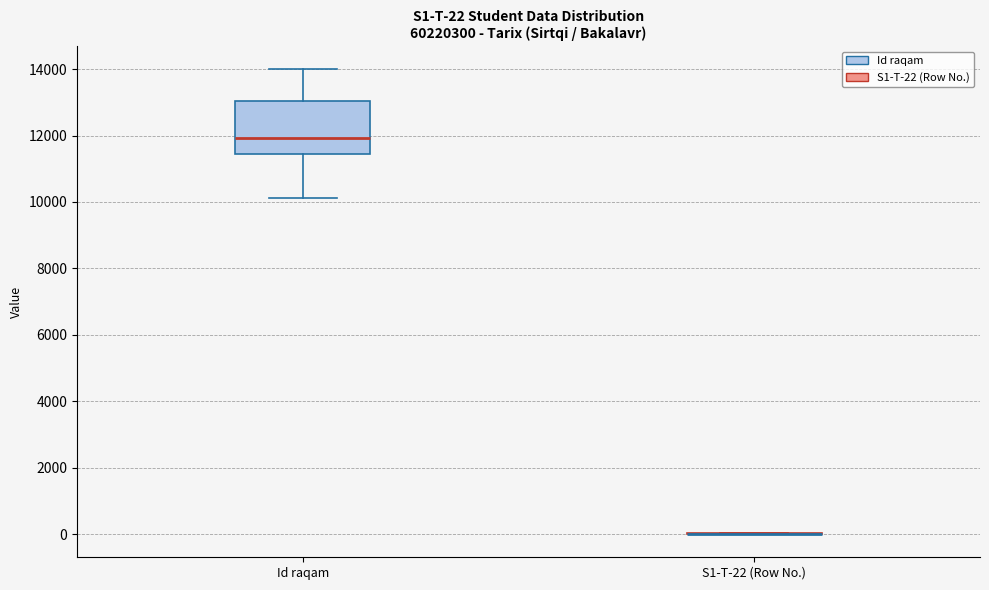

Which box is the tallest, from its lower edge to its upper edge?

Id raqam